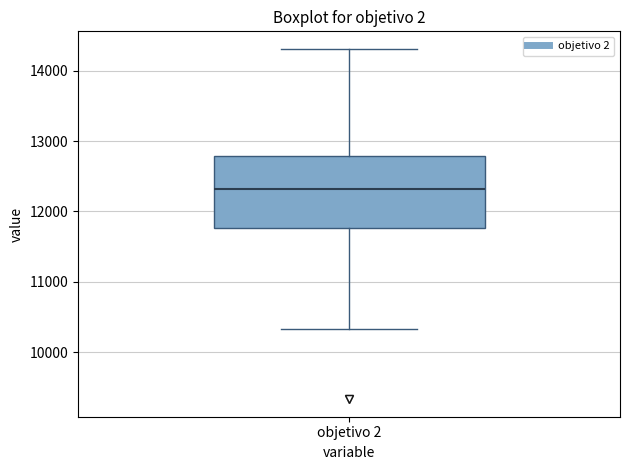

Read this box plot against the y-axis: the position of the median line, the range covered by the box, and the ends of both whiskers. The values are not printed on the chart, so give them approximately, as read against the axis.

median 12300, box 11800 to 12800, whiskers 10300 to 14300